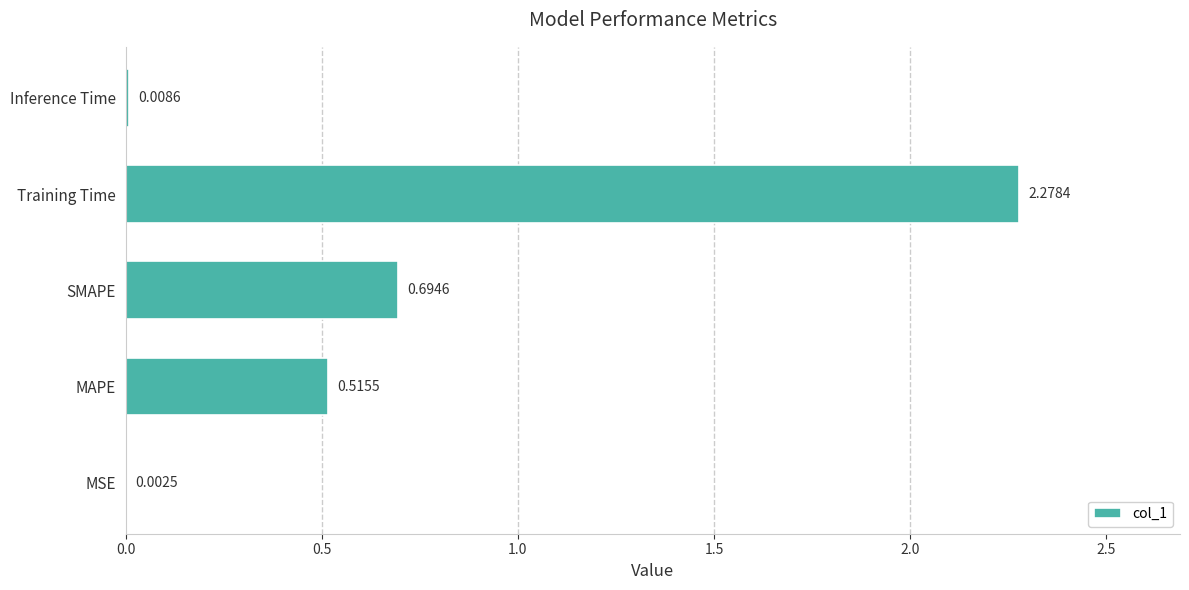

Which category has the highest value across all series?

Training Time